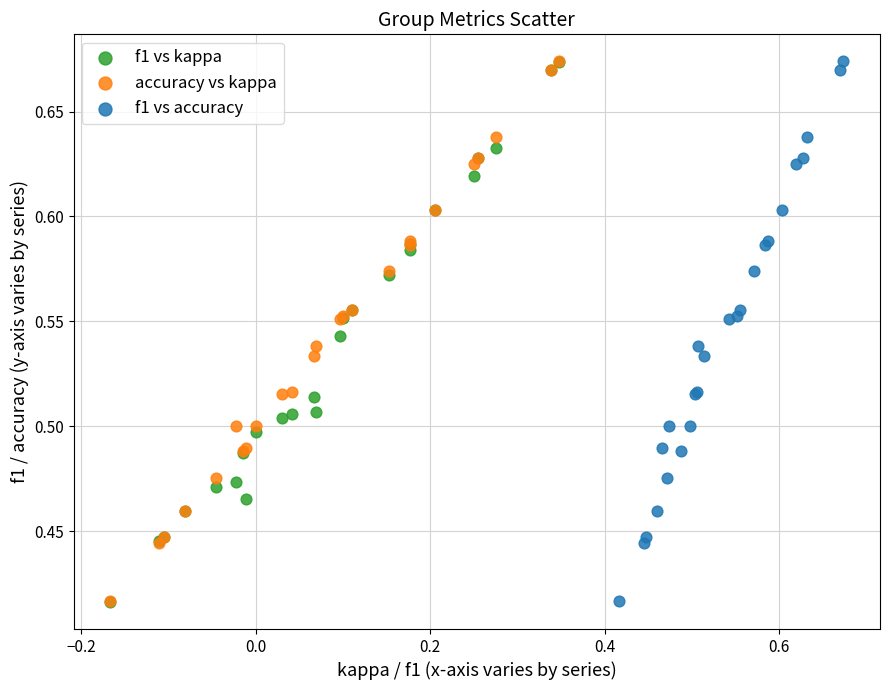

Which series has the largest Y range (max minus min)?

f1 vs kappa